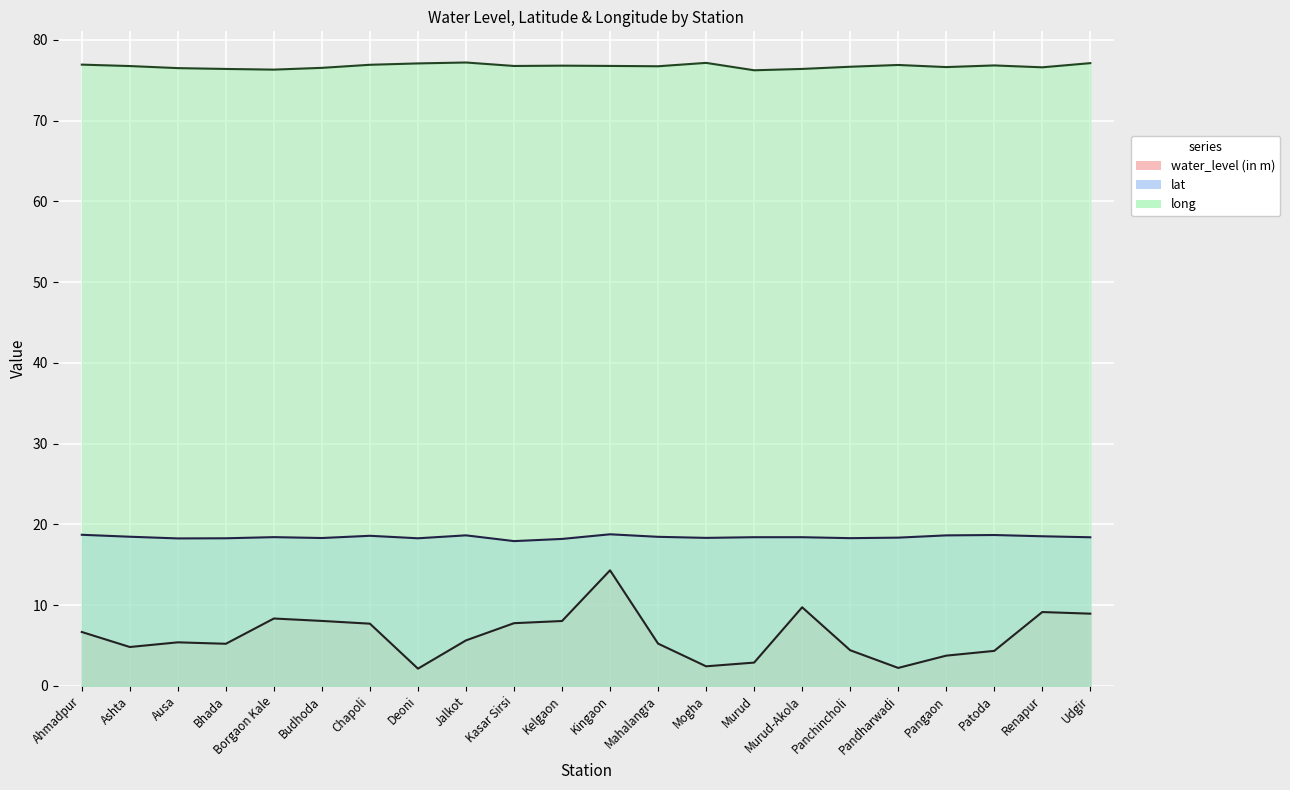

True or false: long and water_level (in m) intersect in this chart.

False